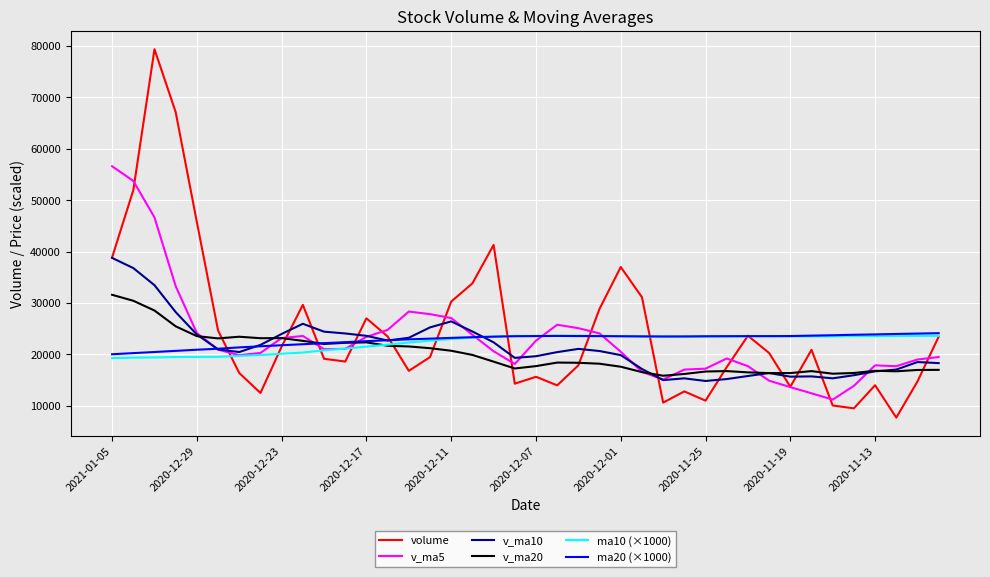

Which series has the largest range (max minus min)?

volume